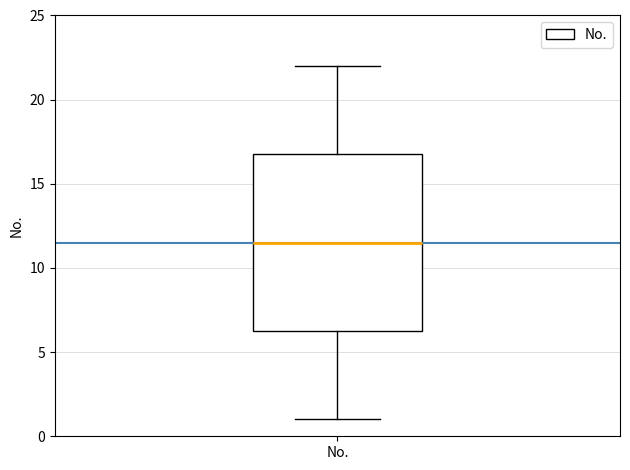

Transcribe this box plot: give where the median line is, the range the box spans, and where the two whiskers end, as read against the y-axis. The values are not printed on the chart, so give them approximately, as read against the axis.

median 11.5, box 6.5 to 17.0, whiskers 1.0 to 22.0